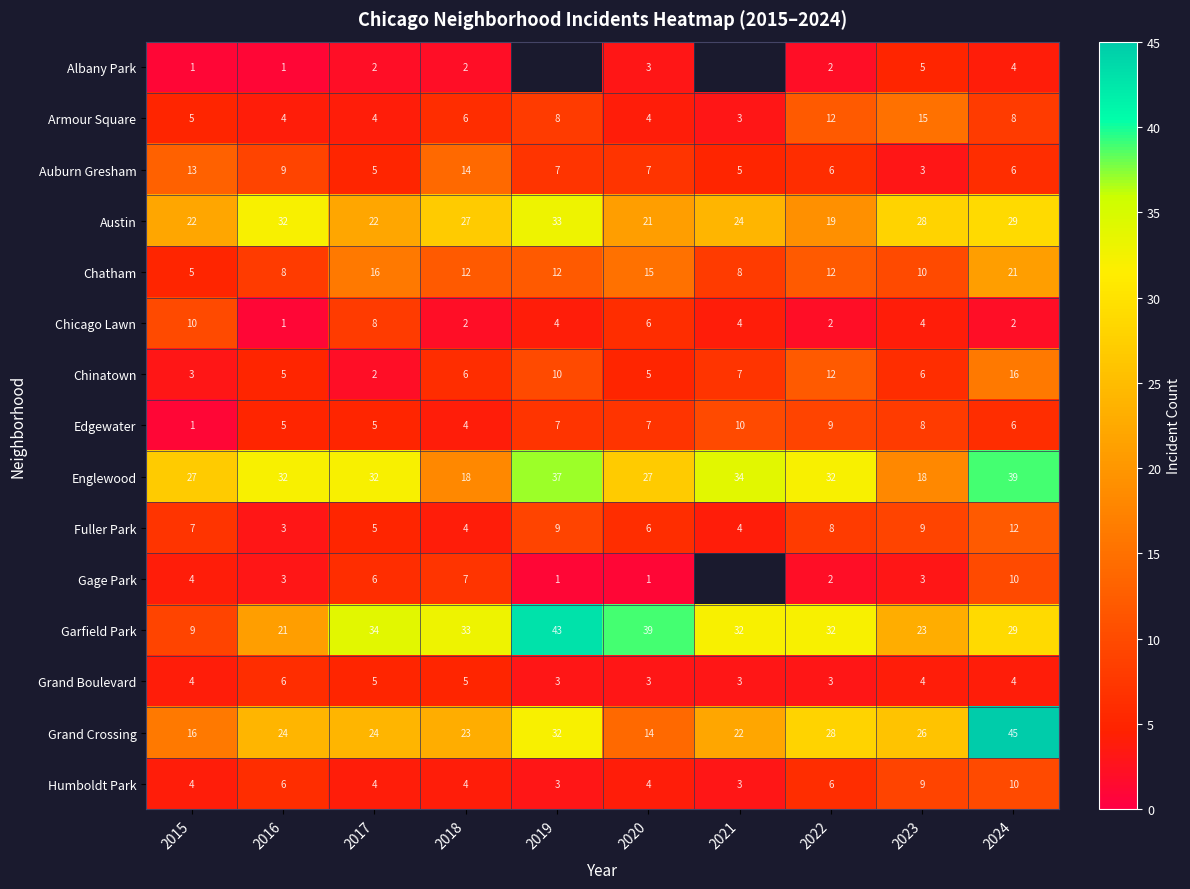

What is the minimum value for Grand Boulevard?

3